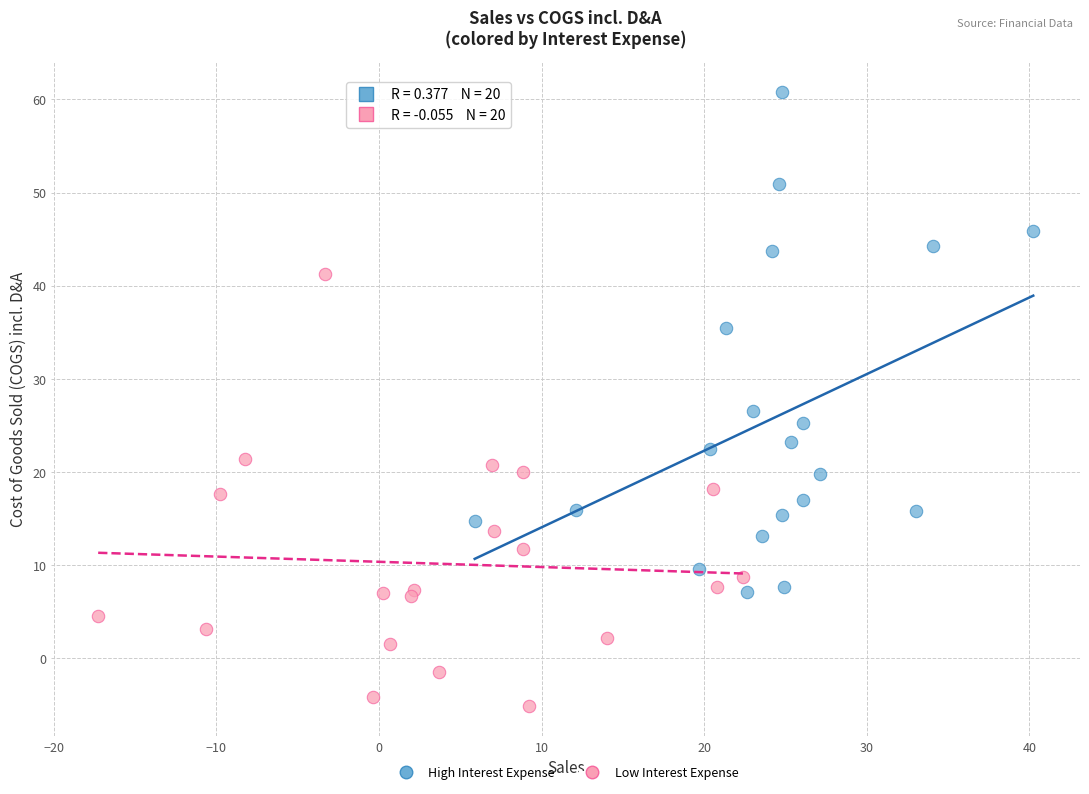

Which series has the largest Y range (max minus min)?

High Interest Expense